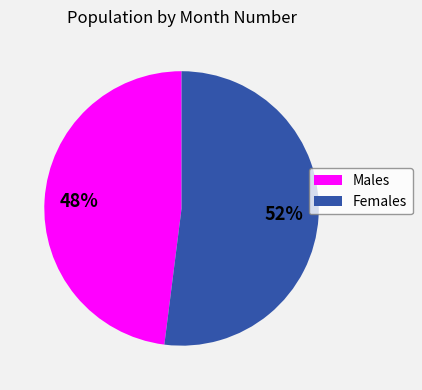

What is the ratio of the value at Males to the value at Females?

0.9